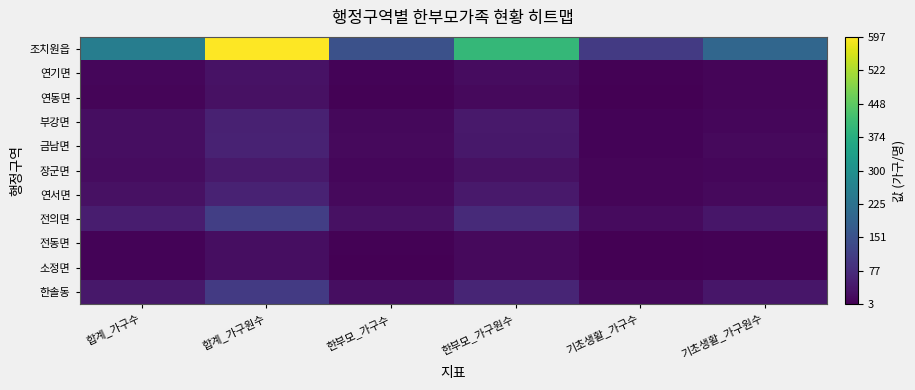

Which series has the largest range (max minus min)?

조치원읍